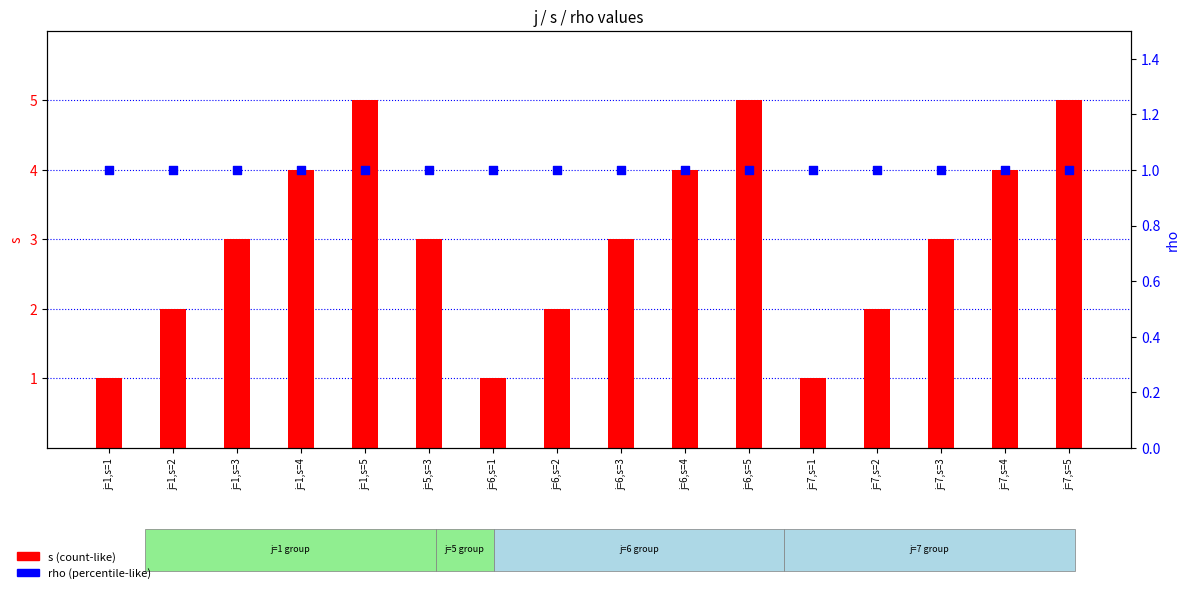

Which series has the largest Y range (max minus min)?

s